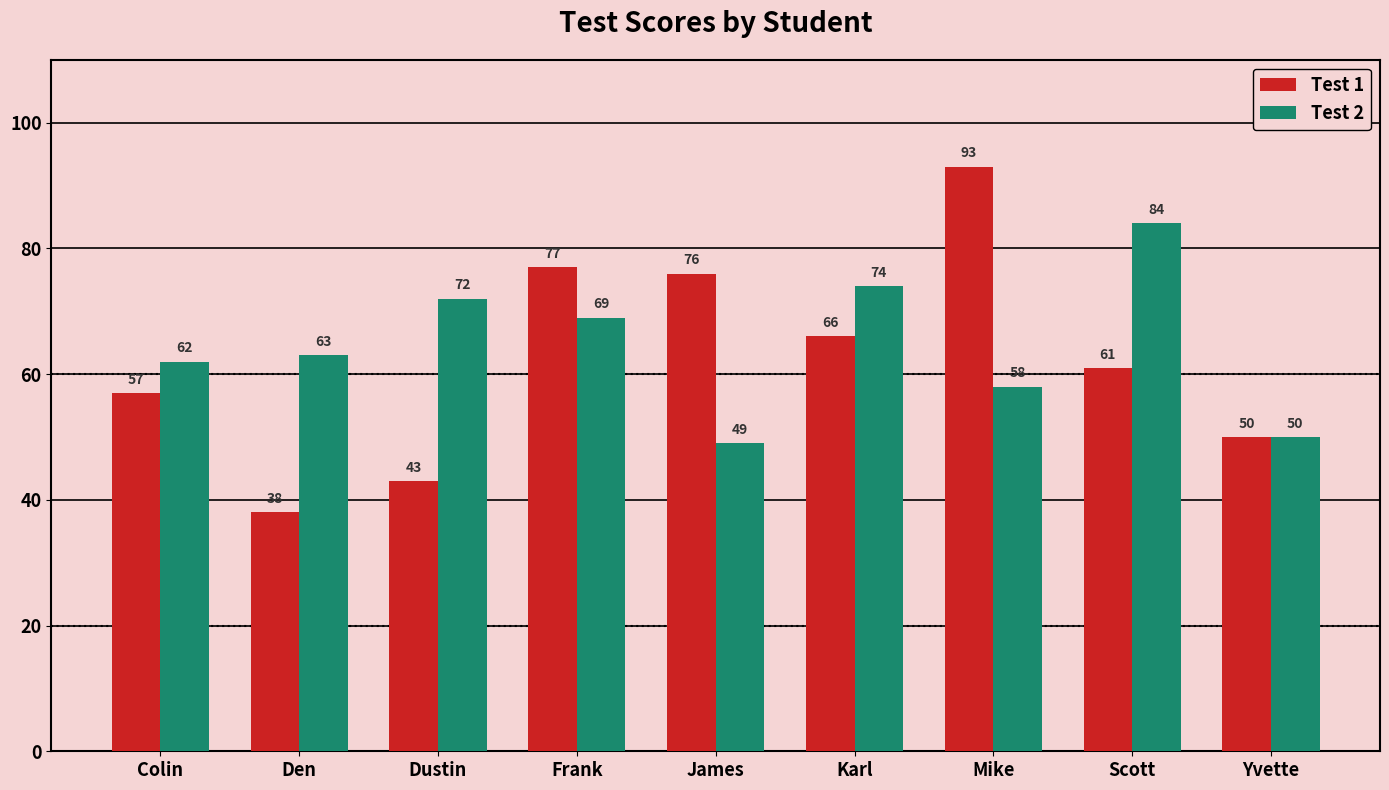

The value of Test 2 at Karl is 74. True or false?

True